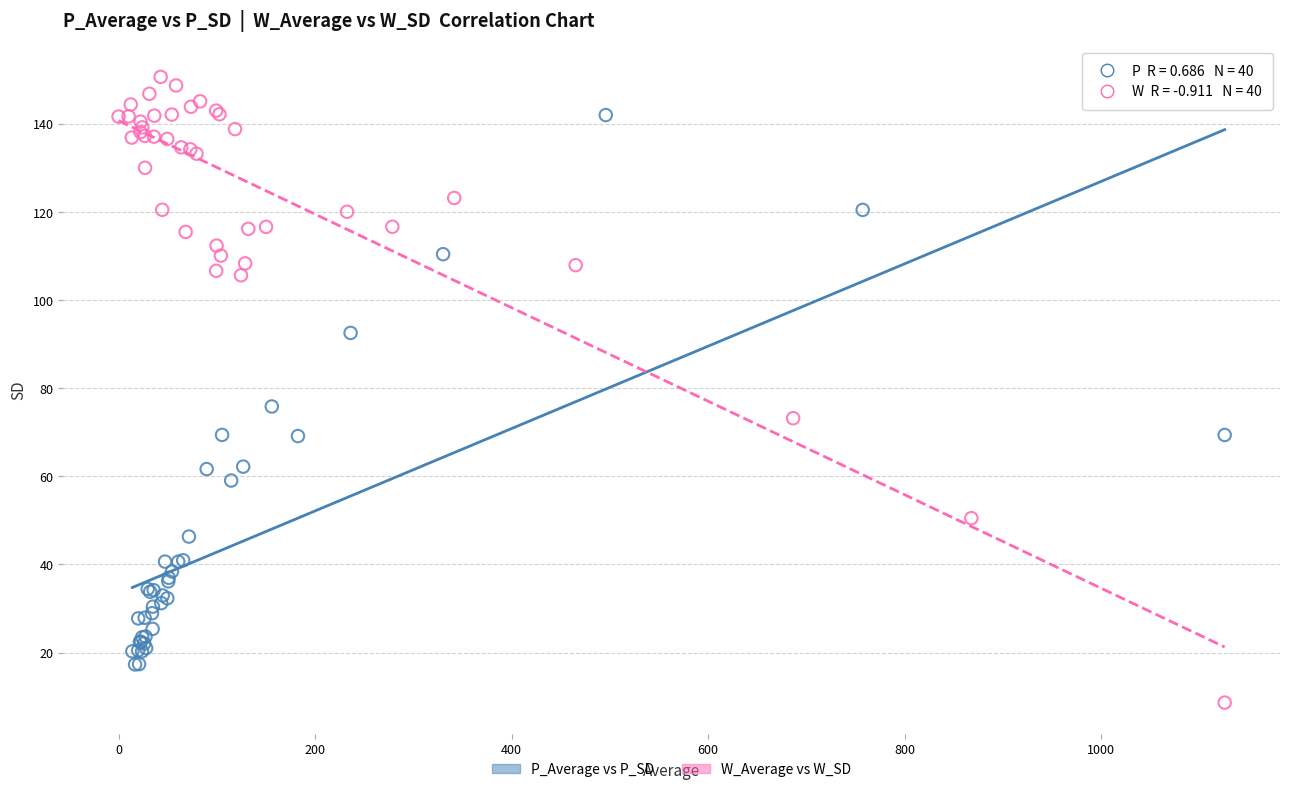

Which series reaches the minimum Y coordinate?

W_Average vs W_SD